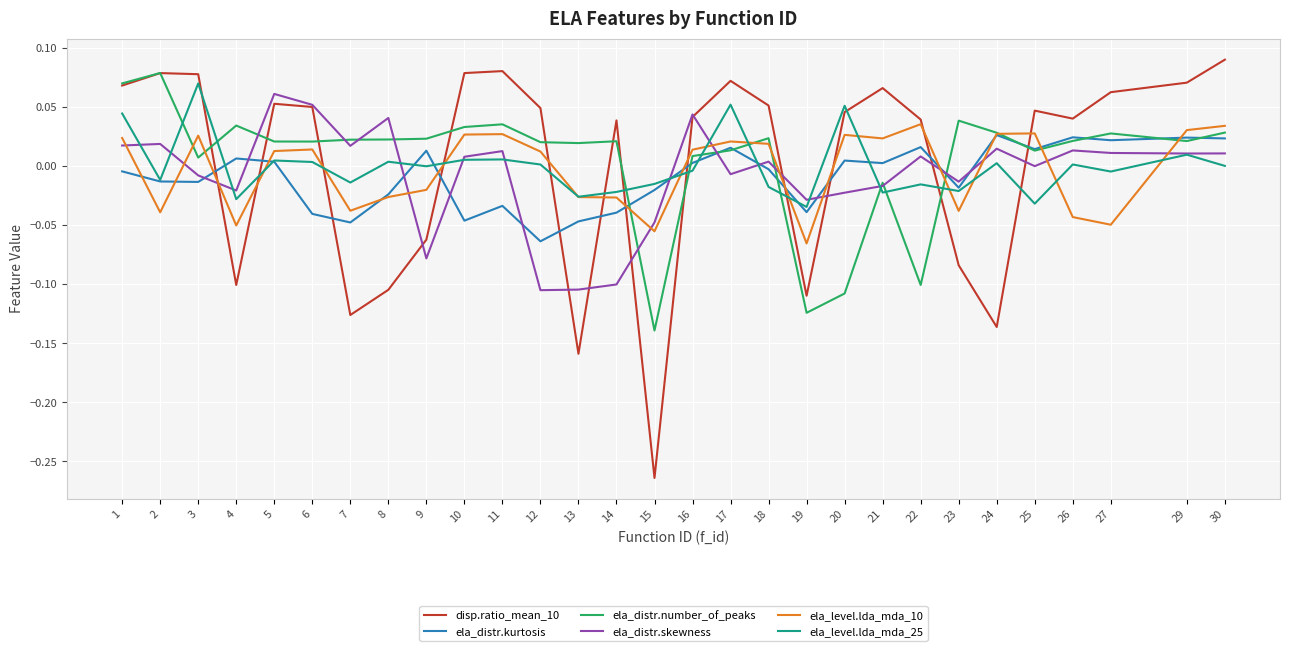

How many times do ela_level.lda_mda_10 and ela_distr.skewness cross each other?

12